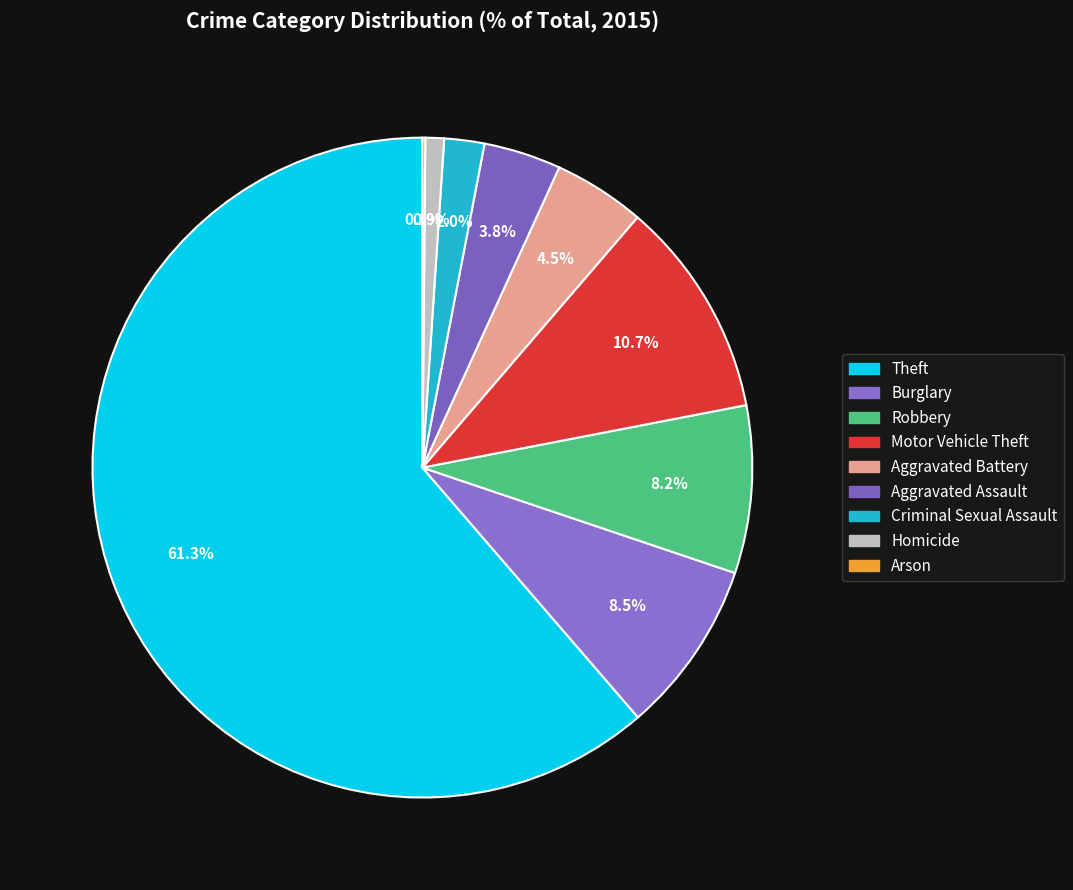

To the nearest percent, what portion does Homicide represent?

1%